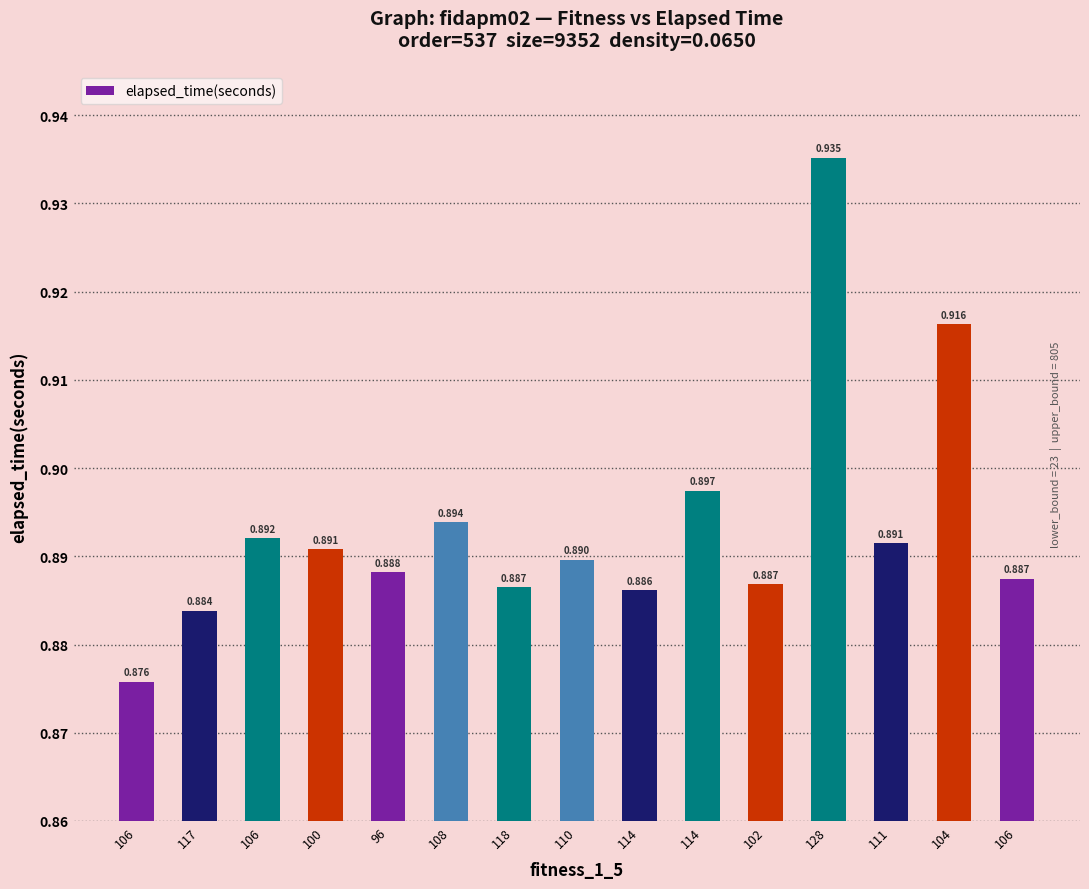

How many distinct data groups are displayed?

1